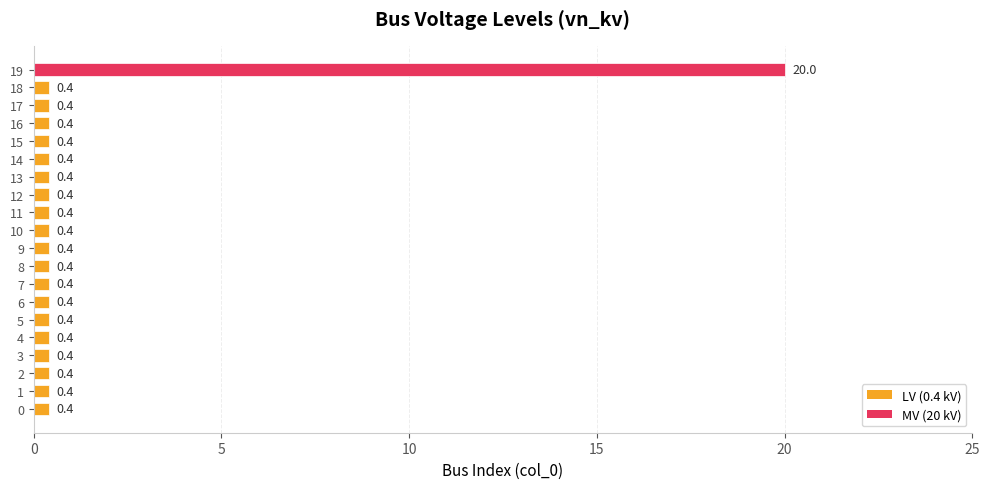

True or false: the data shows 0.4 at 3.

True